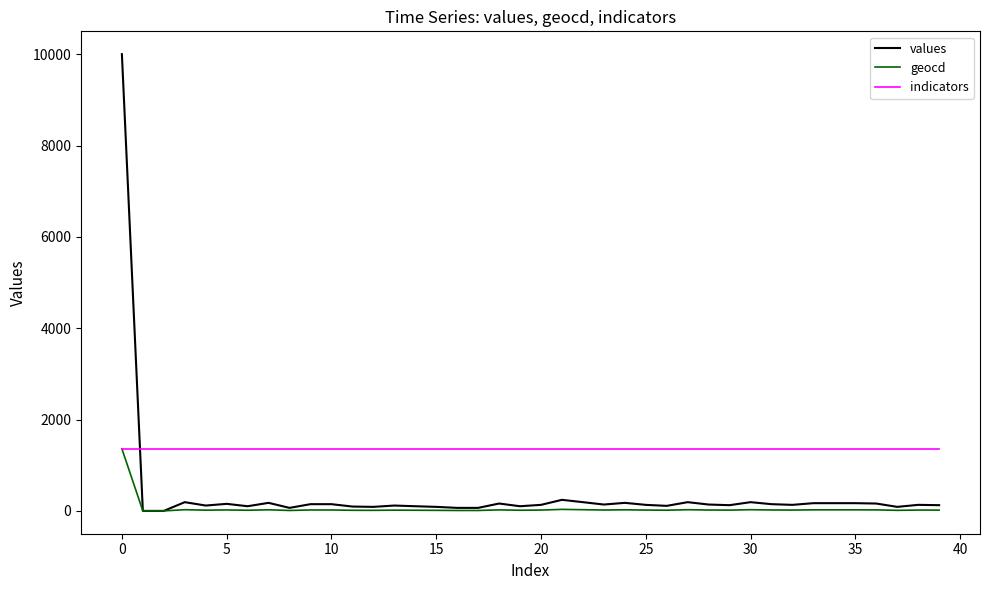

Which series has the largest range (max minus min)?

values